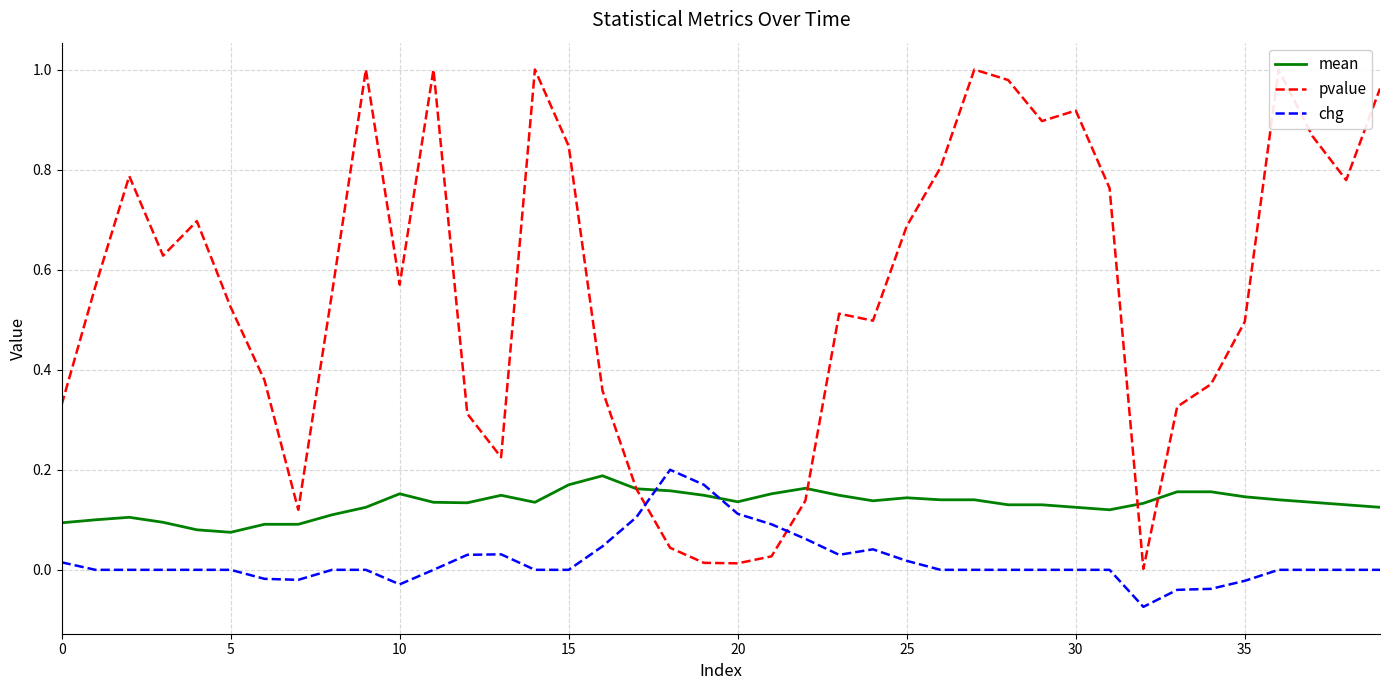

How many lines are shown in the chart?

3